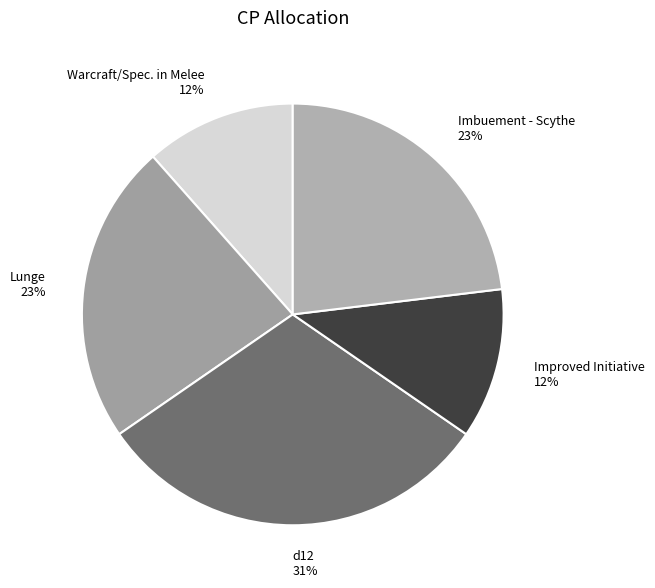

Between Improved Initiative and d12, which is larger?

d12